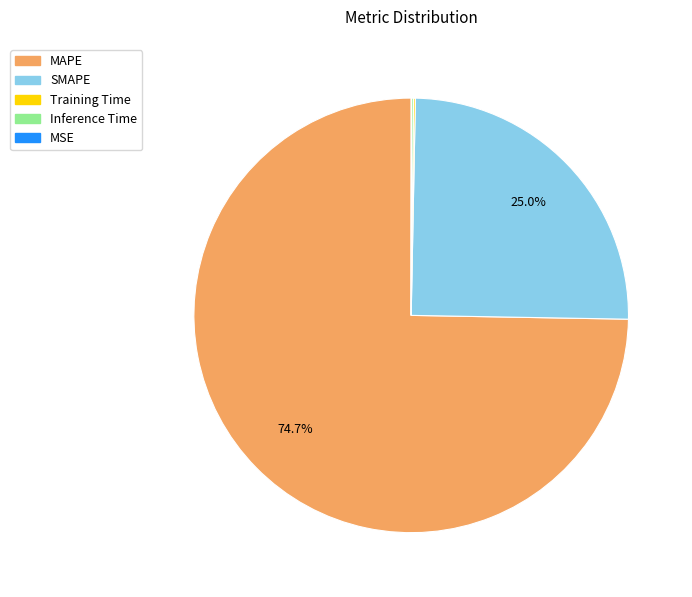

What is the largest slice in the pie chart?

MAPE